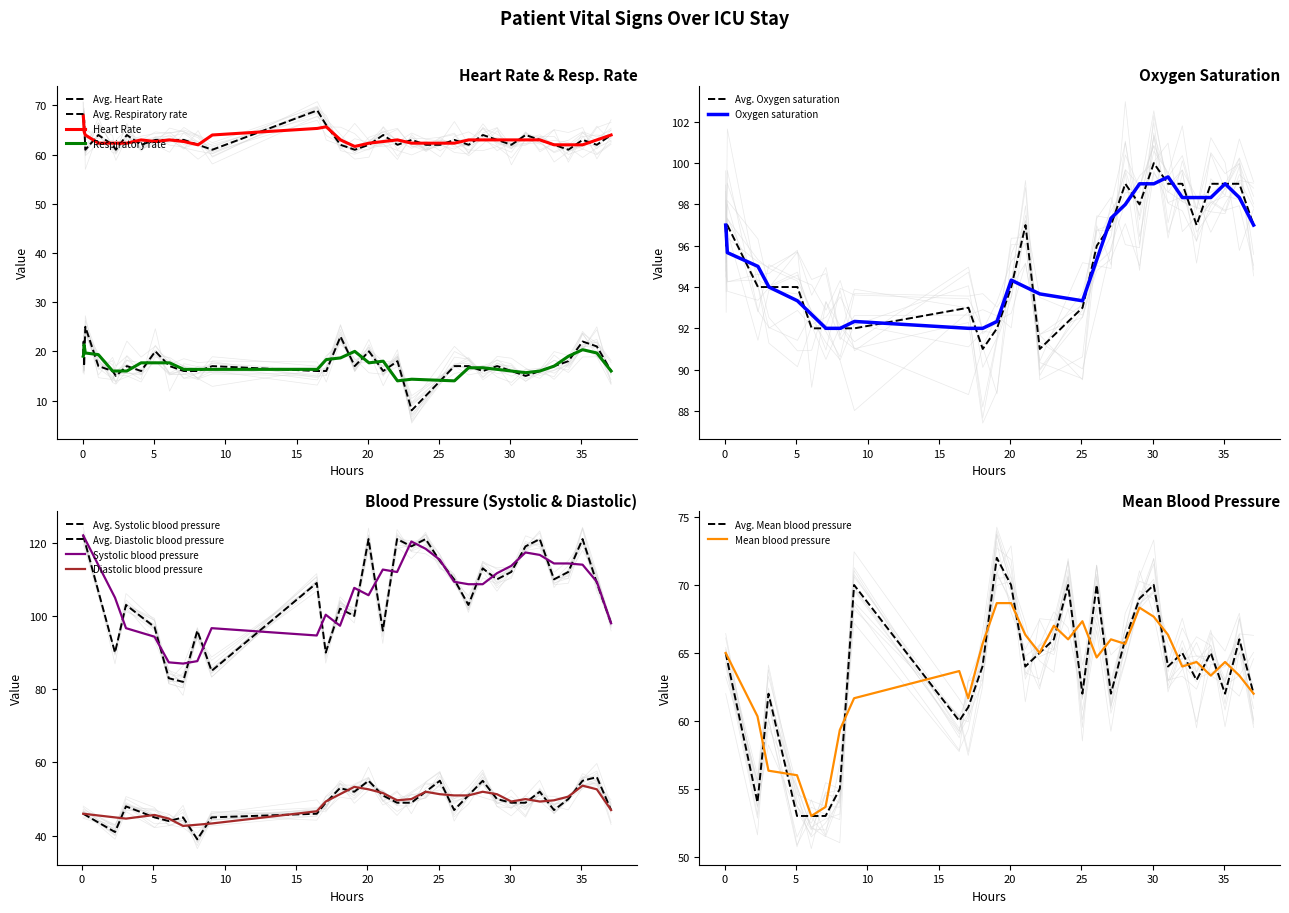

How many values in the Systolic blood pressure series exceed 103?

17